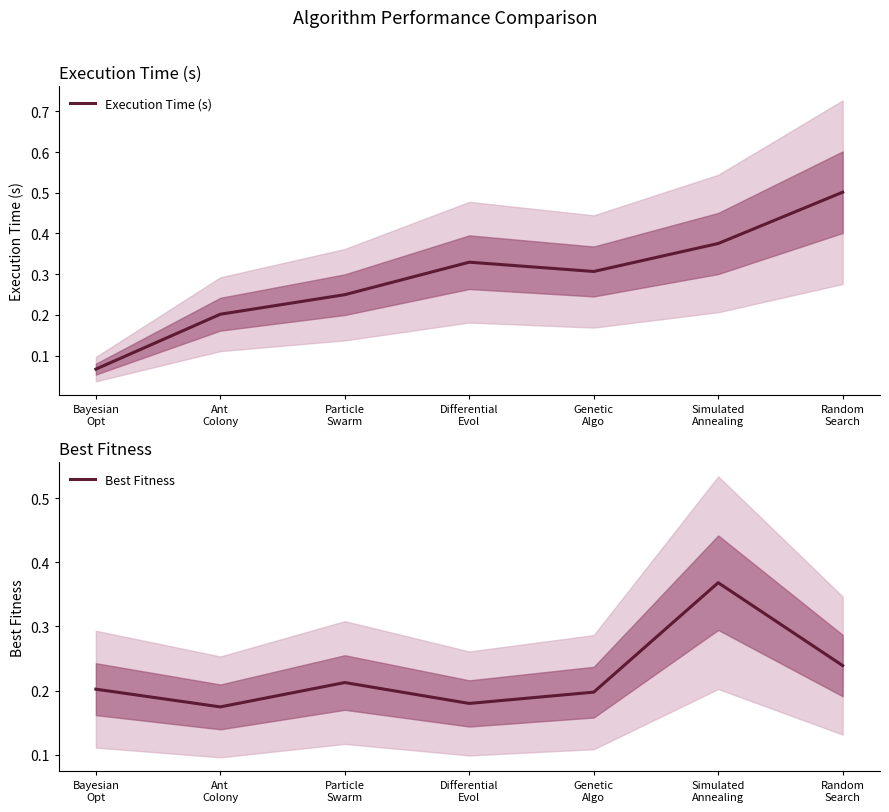

At Ant
Colony, list the series in order from smallest to largest.

Best Fitness, Execution Time (s)